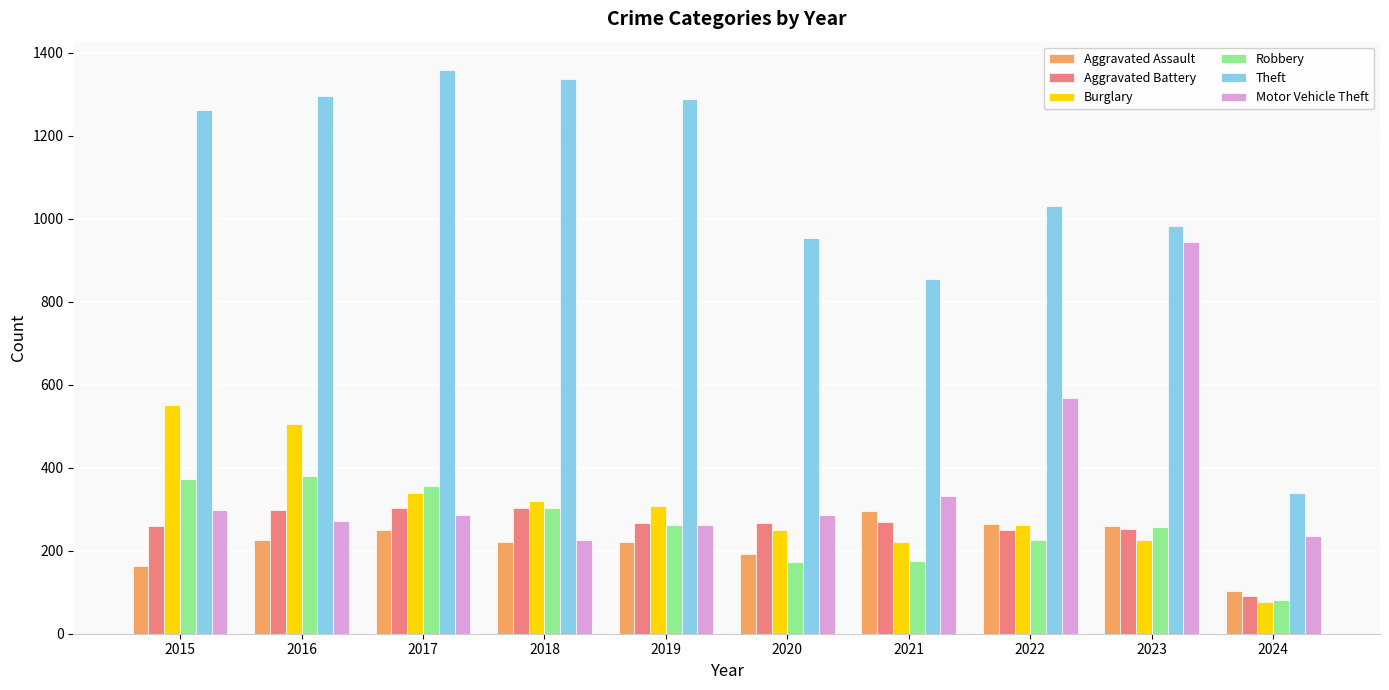

What is the value of the Burglary bar at the 5th from the left?

308